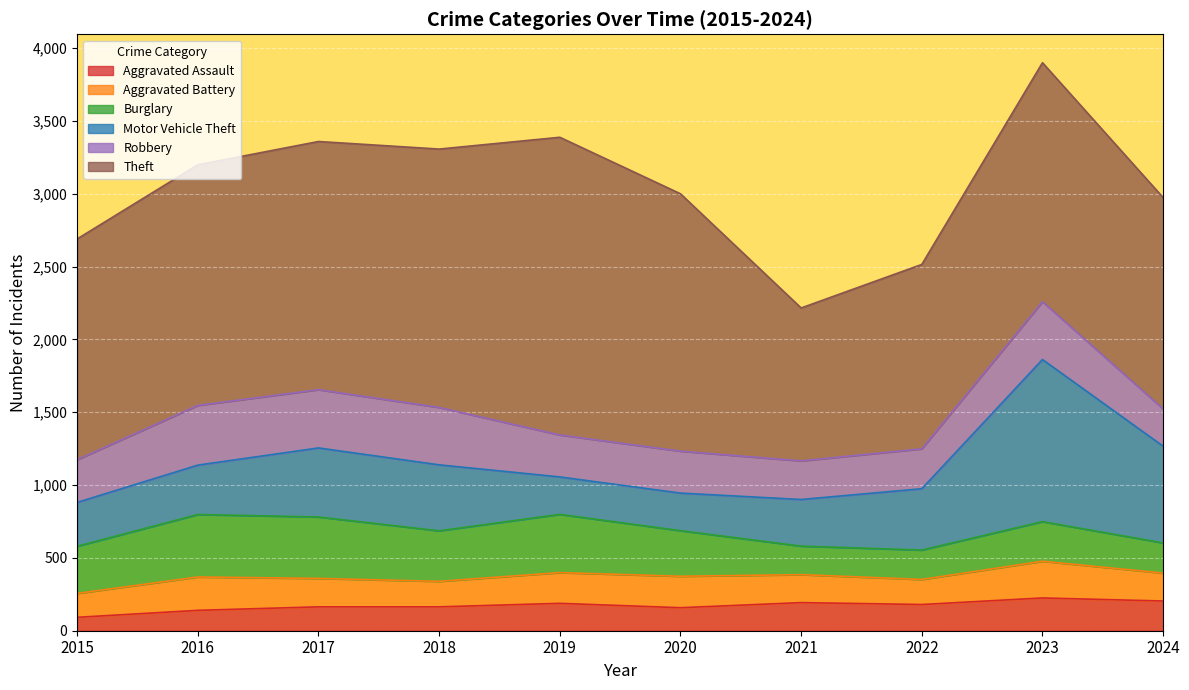

What is the value of the Robbery point at the 8th from the left?

274